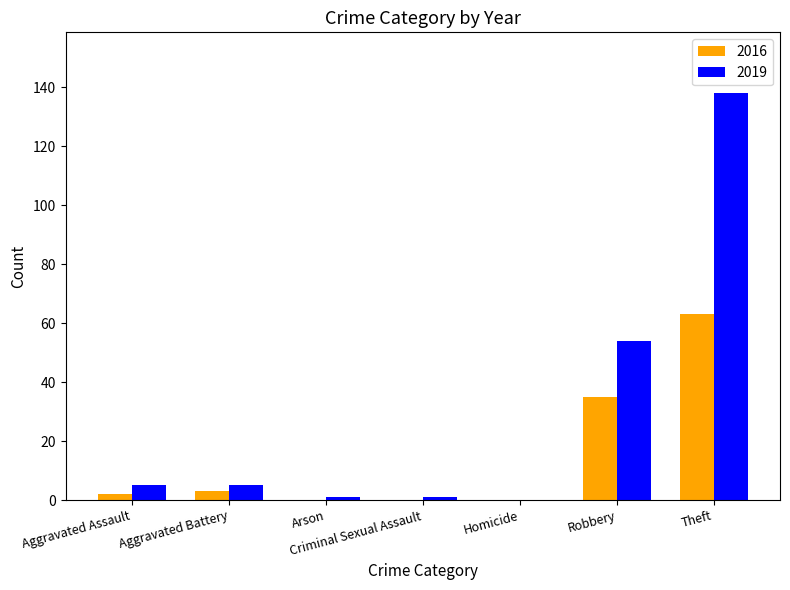

At which category is the sum across all series the highest?

Theft